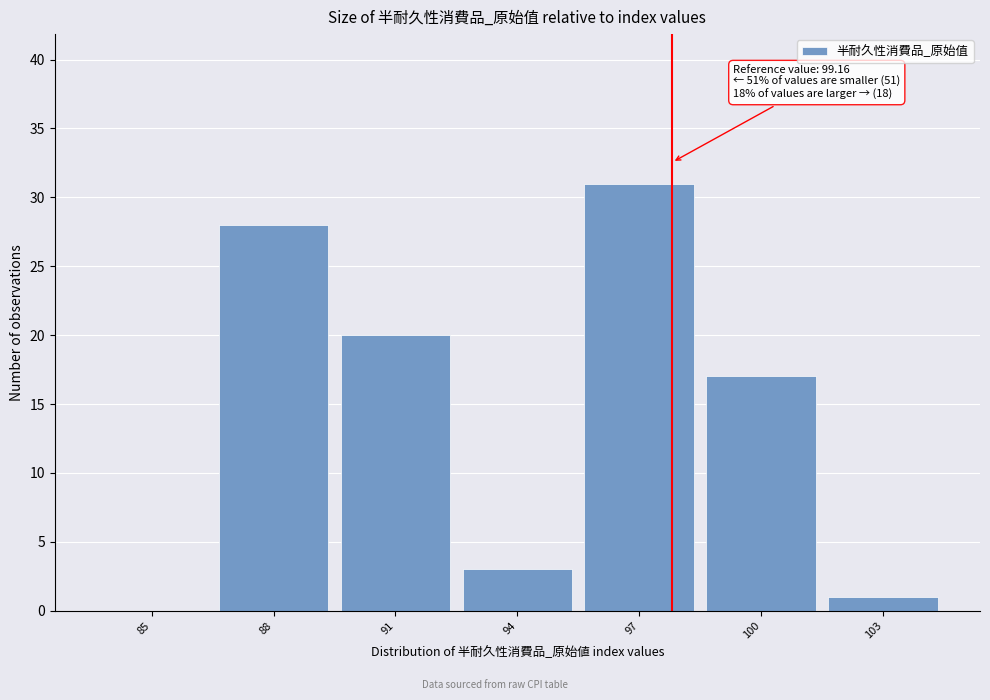

Reading left to right, list all the values displayed in this chart.

85=0	88=28	91=20	94=3	97=31	100=17	103=1